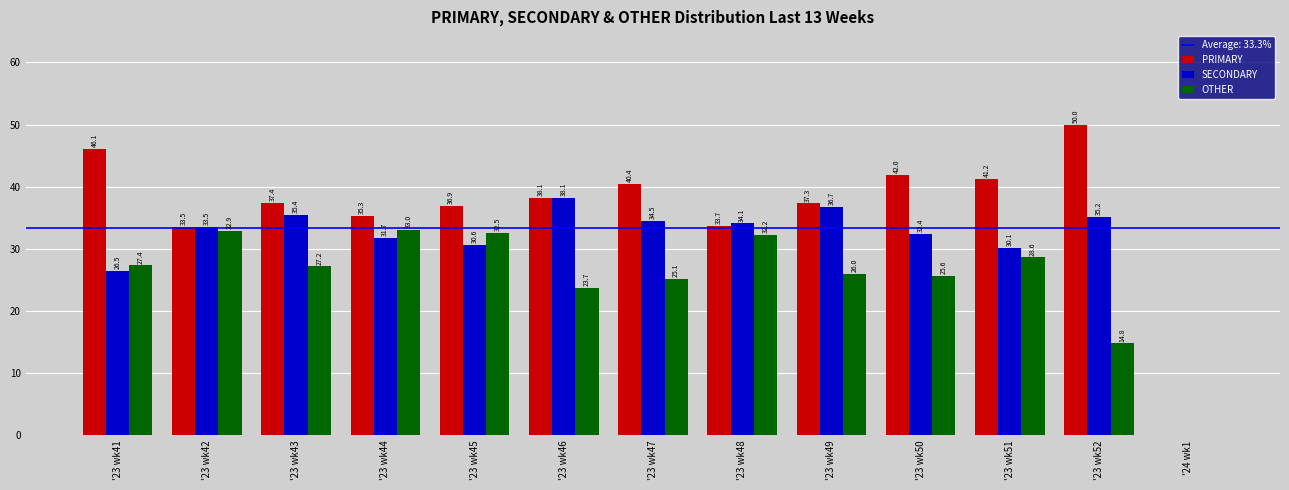

Is it true that SECONDARY equals 0.0 at '24 wk1?

True